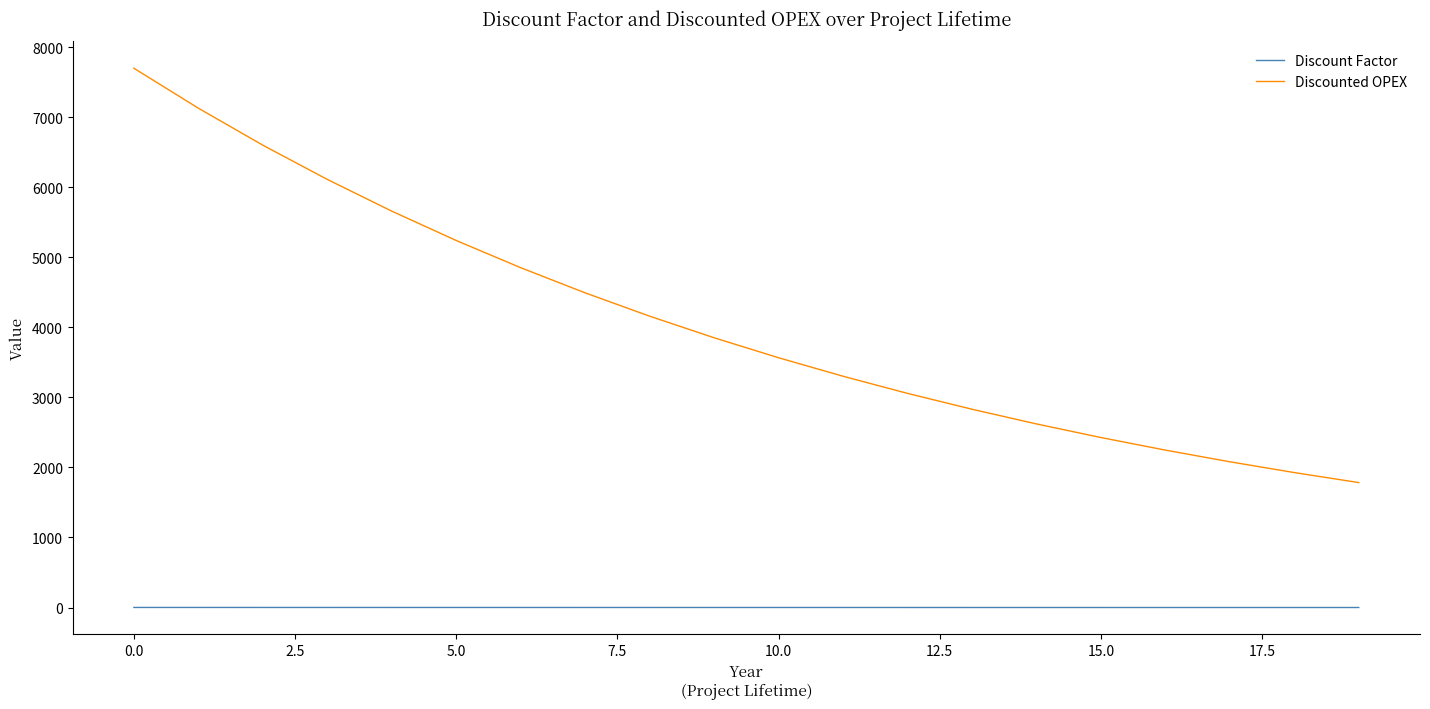

Which series has the largest total across all categories?

Discounted OPEX